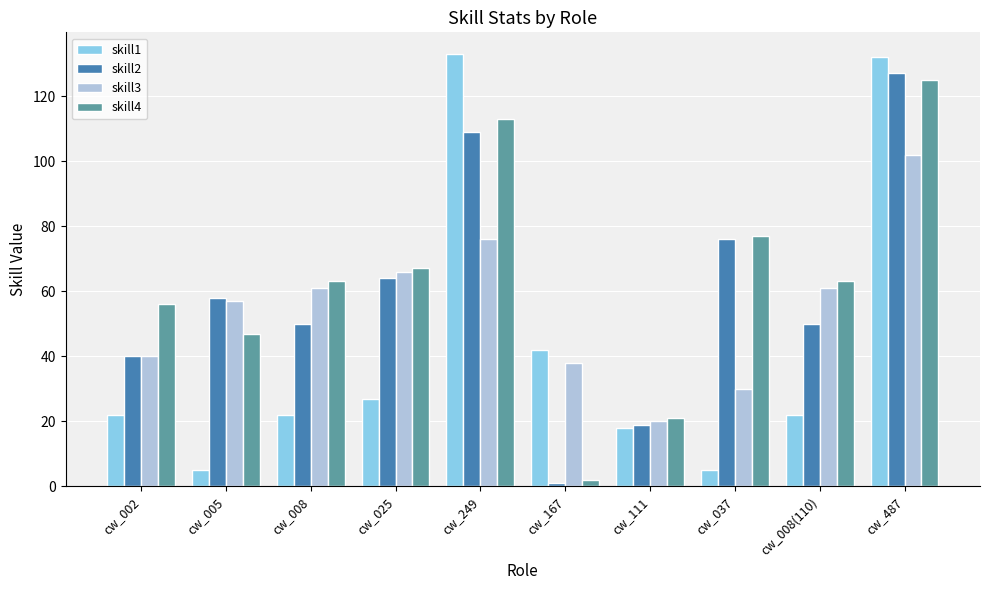

Is it true that skill4 equals 56 at cw_002?

True